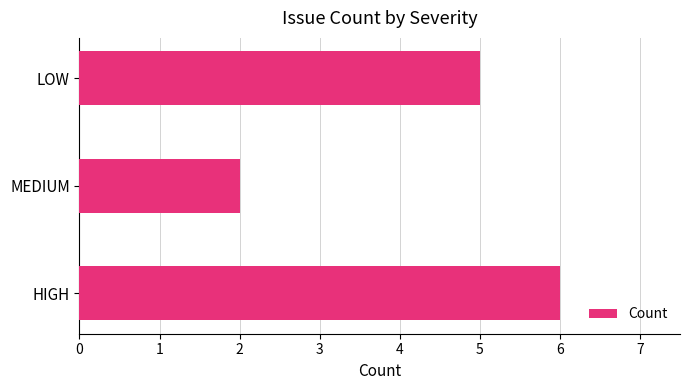

What is the sum of all values?

13